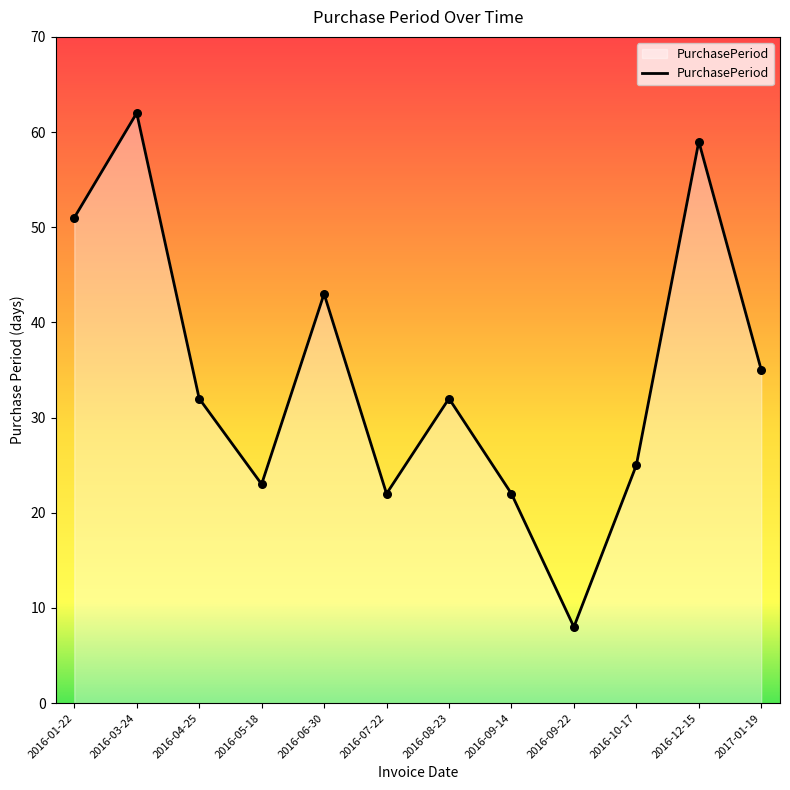

What is the ratio of the value at 2016-10-17 to the value at 2016-12-15?

0.4